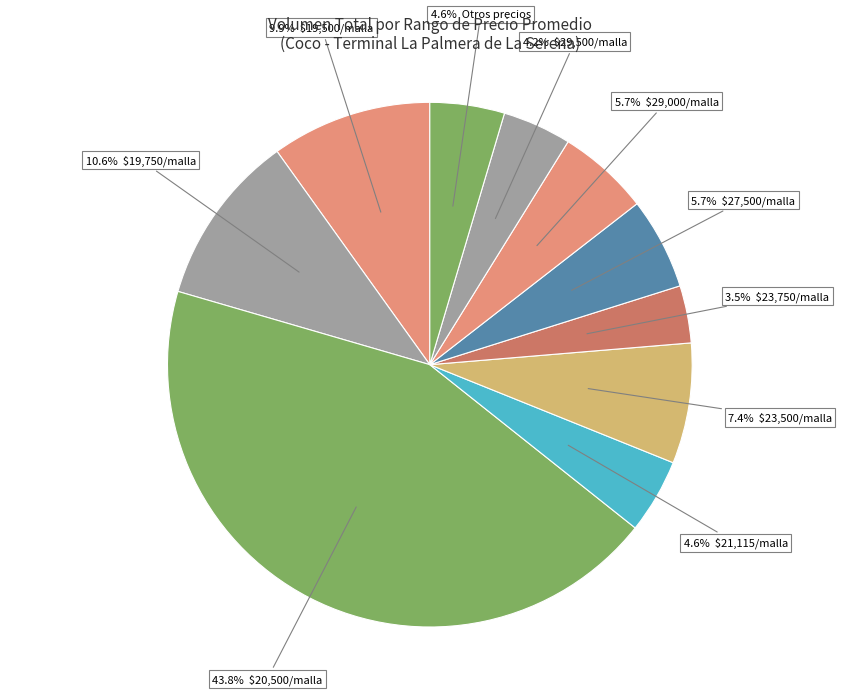

Does any single category account for the majority?

No